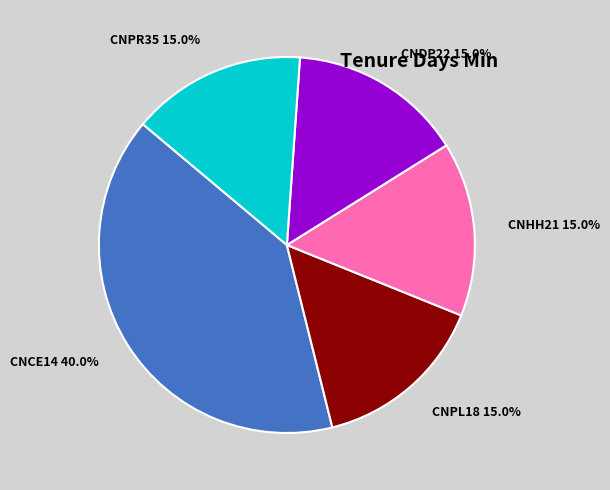

How many slices are in this pie chart?

5